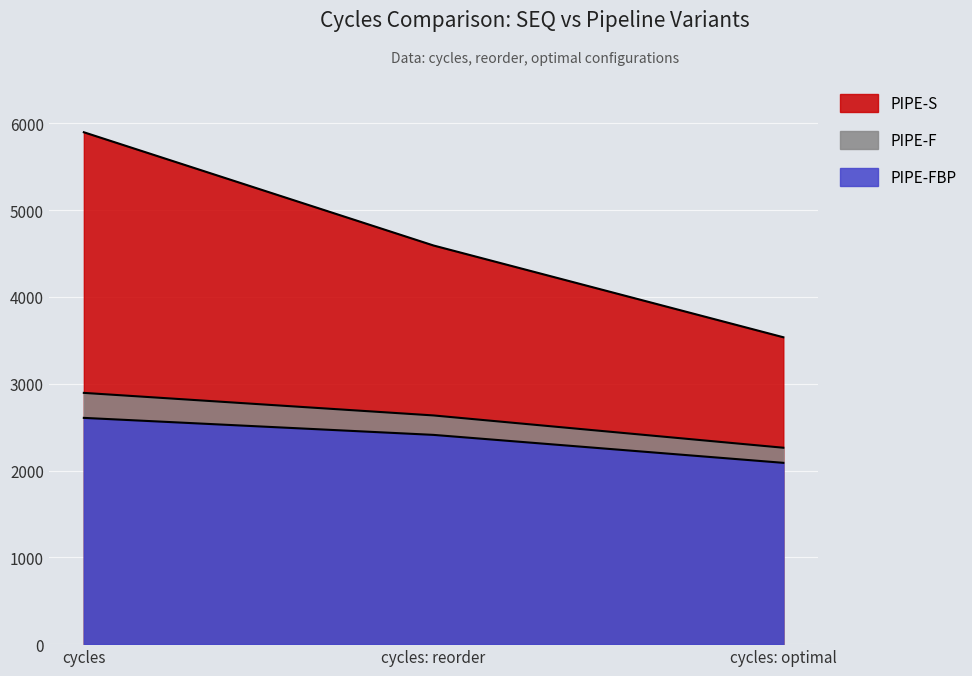

Is the value of PIPE-F at cycles: reorder greater than the value of PIPE-S at cycles: reorder?

No